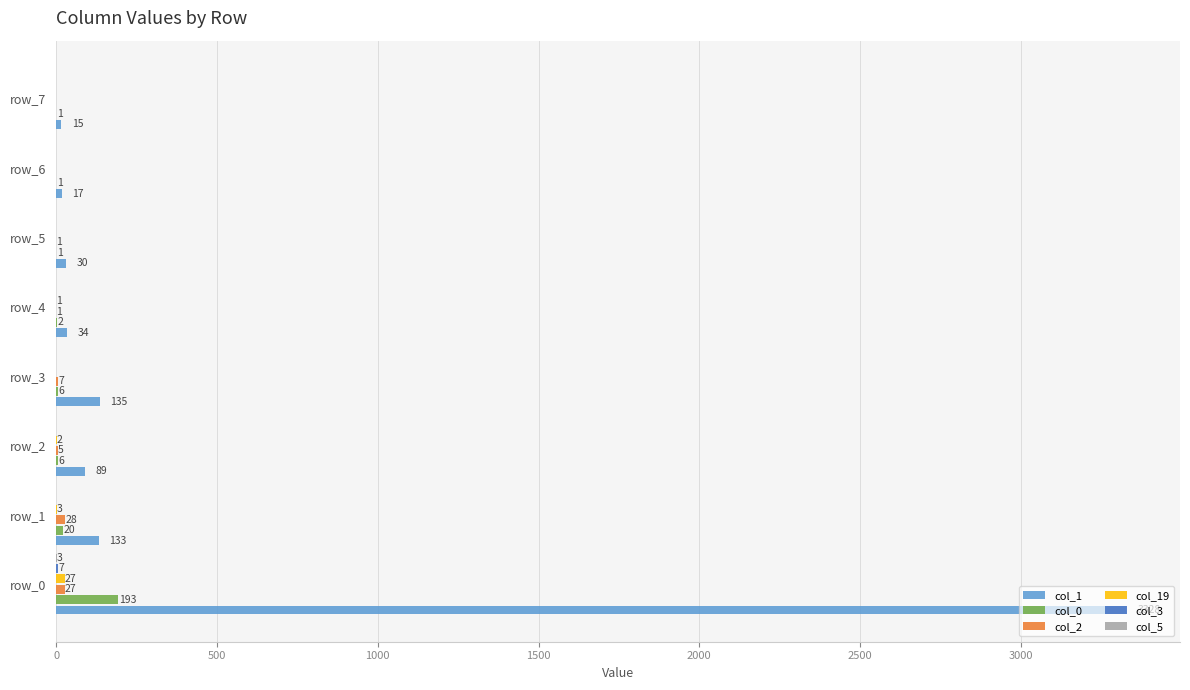

What is the maximum value shown in the chart?

3328